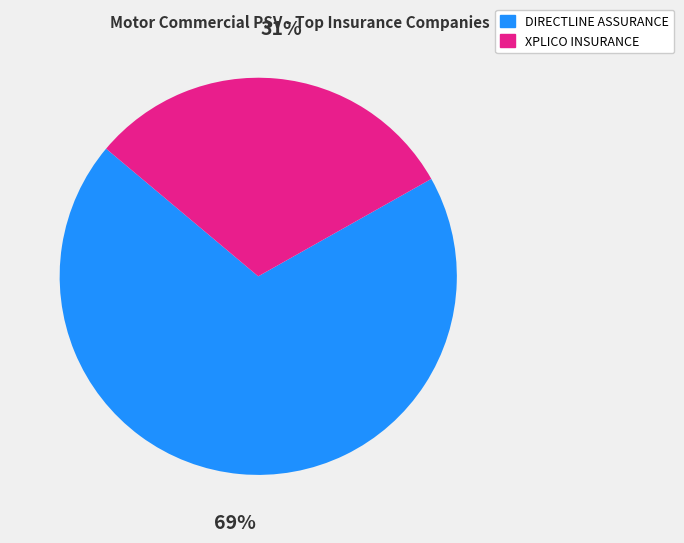

Is there a majority slice in this chart?

Yes